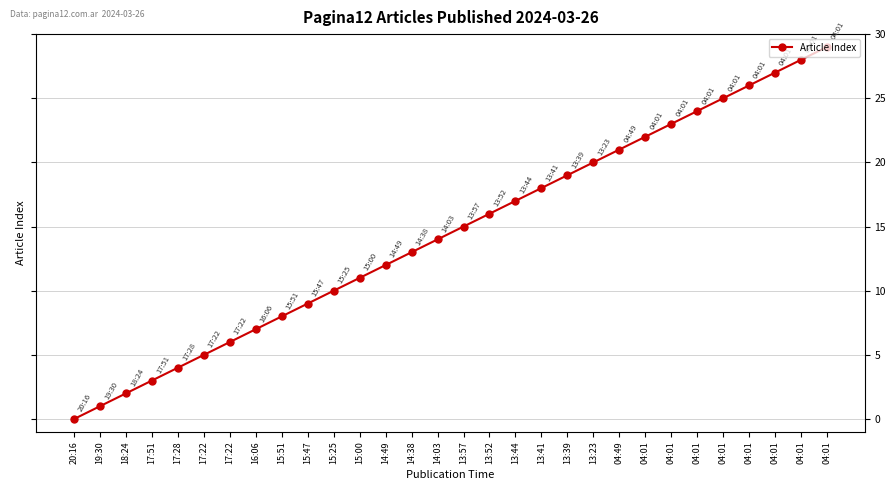

Does the chart have visible grid lines?

Yes